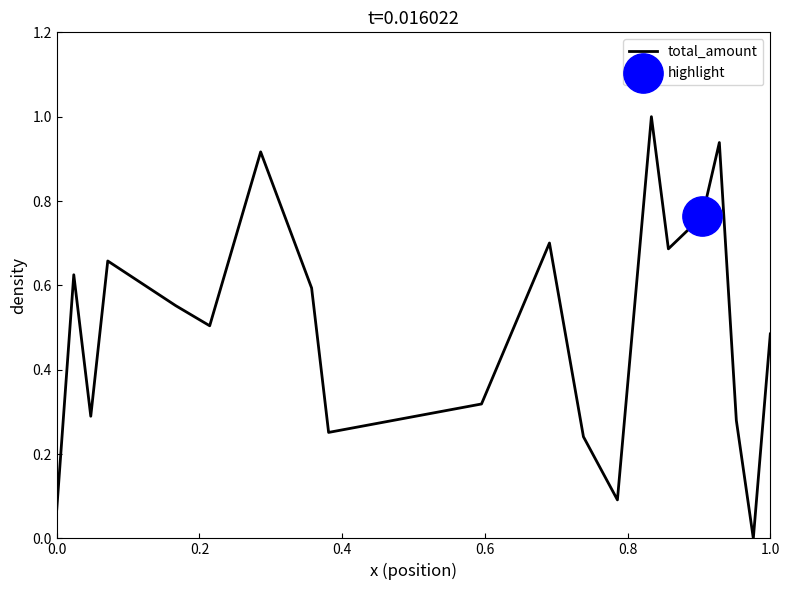

What is the difference between the maximum and minimum values?

1.0